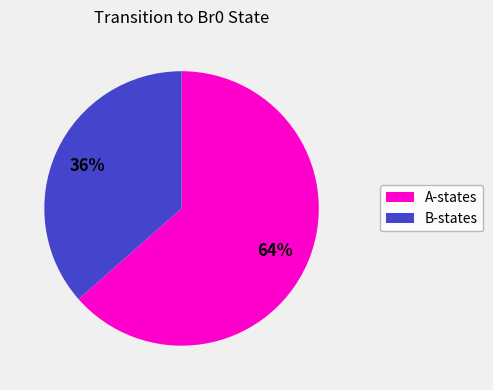

Count the number of slices in the pie.

2